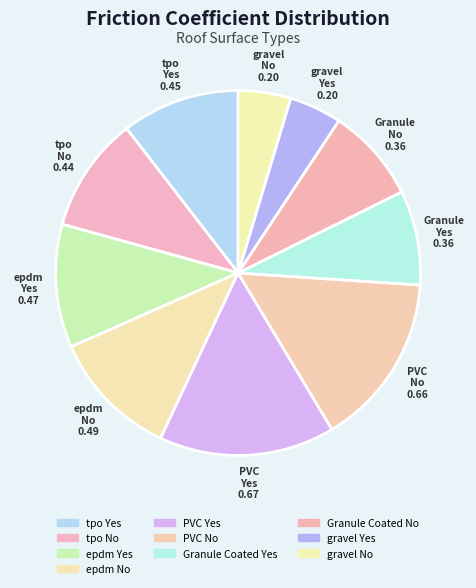

Count the number of slices in the pie.

10